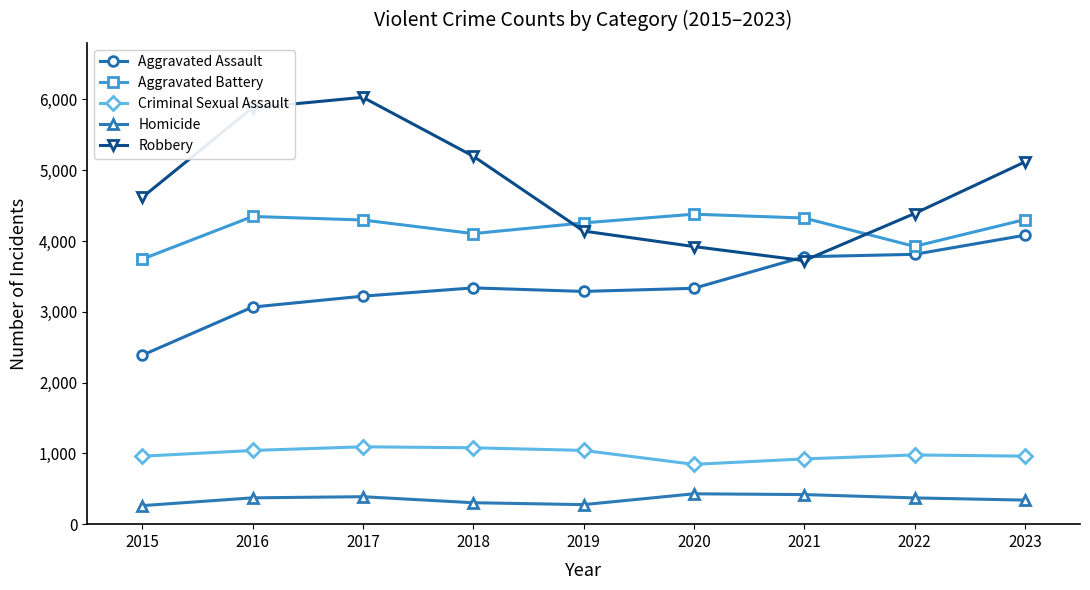

At how many categories does at least one series exceed 5244?

2